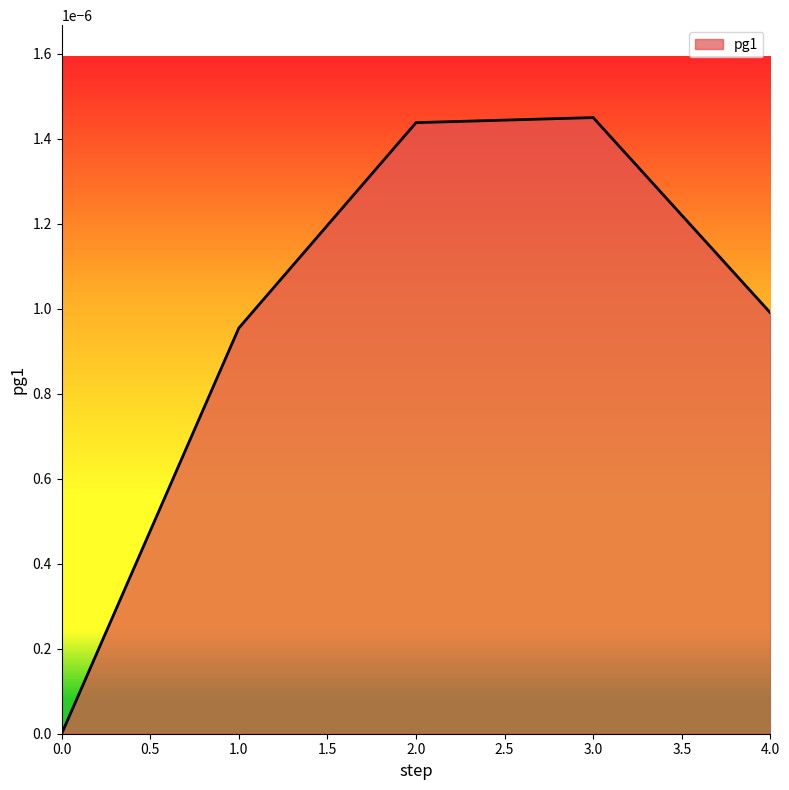

The chart shows a value of 0.0 at 4.0. True or false?

True